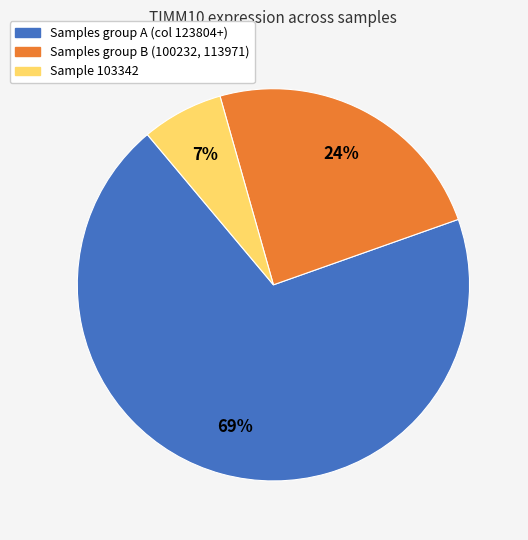

To the nearest percent, what is the average slice percentage?

33%